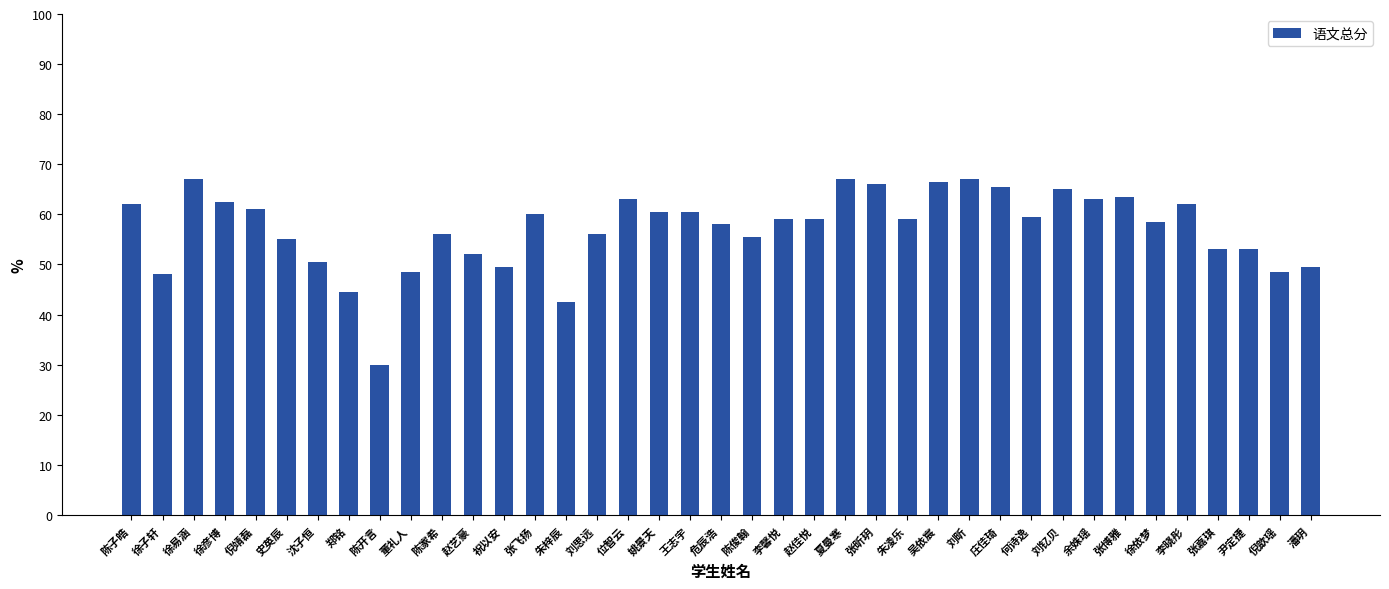

Approximately how many times larger is the value at 李馨悦 compared to 刘钇贝?

0.9